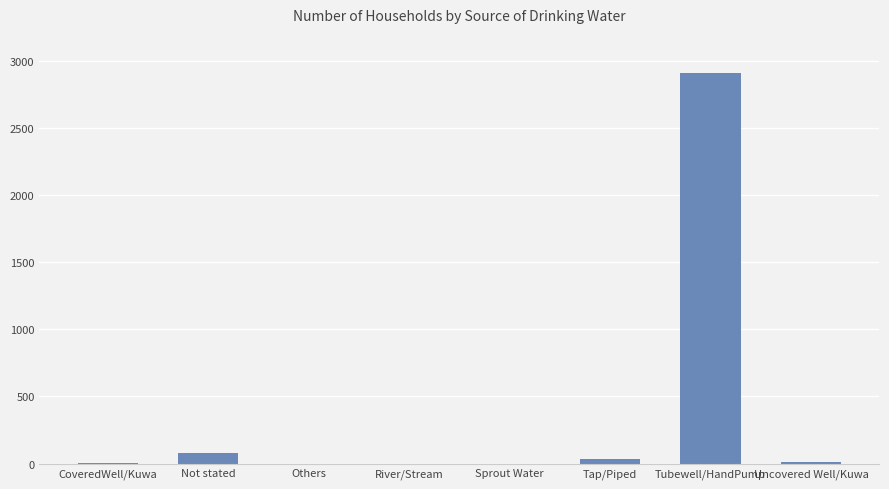

True or false: the data shows 1153 at River/Stream.

False